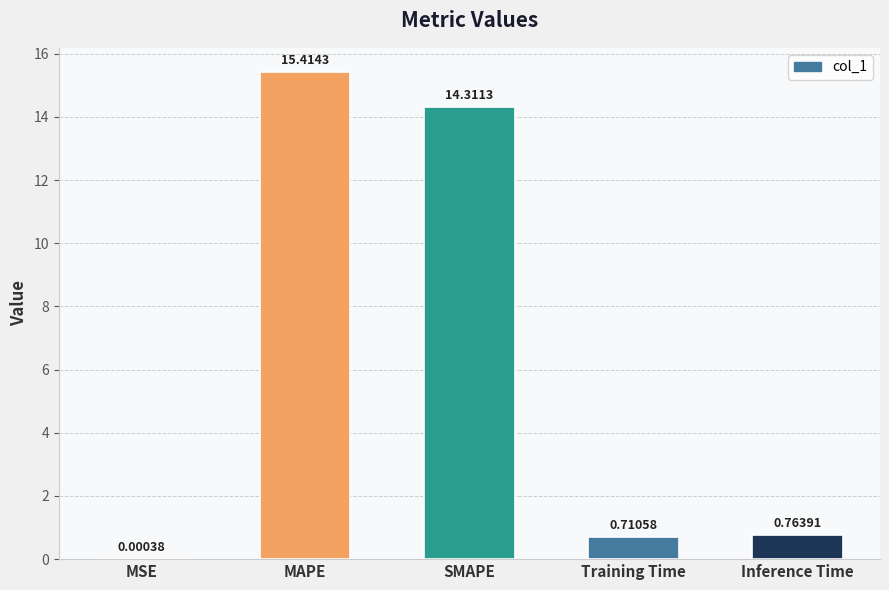

What value does the data have at SMAPE?

14.3